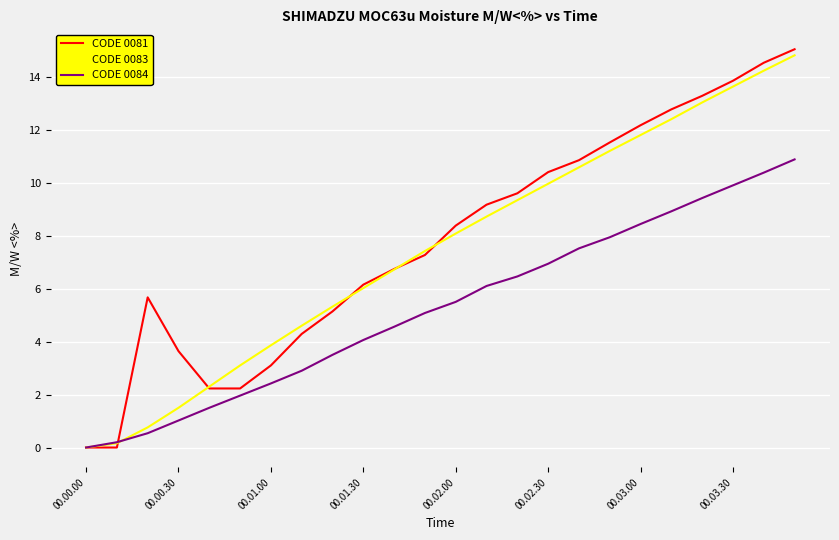

What is the highest value of the CODE 0081 series?

15.0